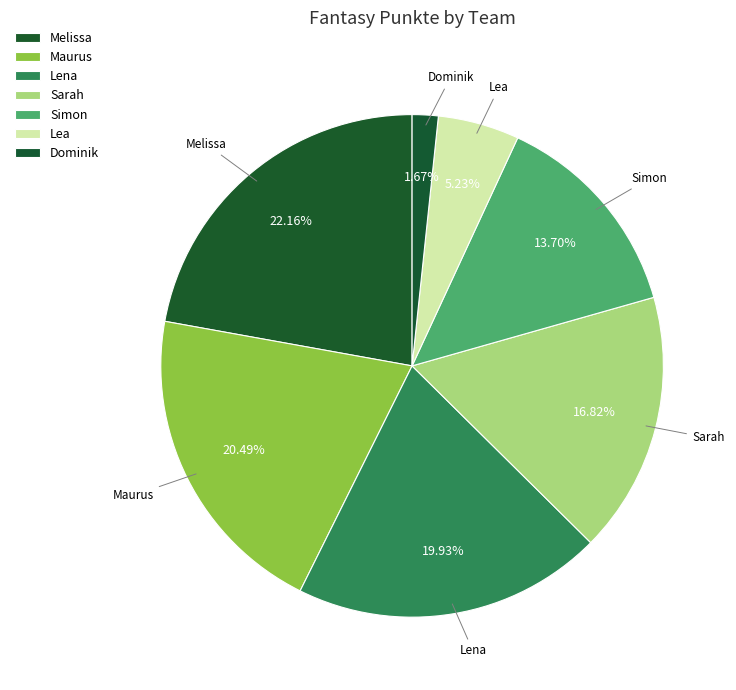

How many slices are in this pie chart?

7